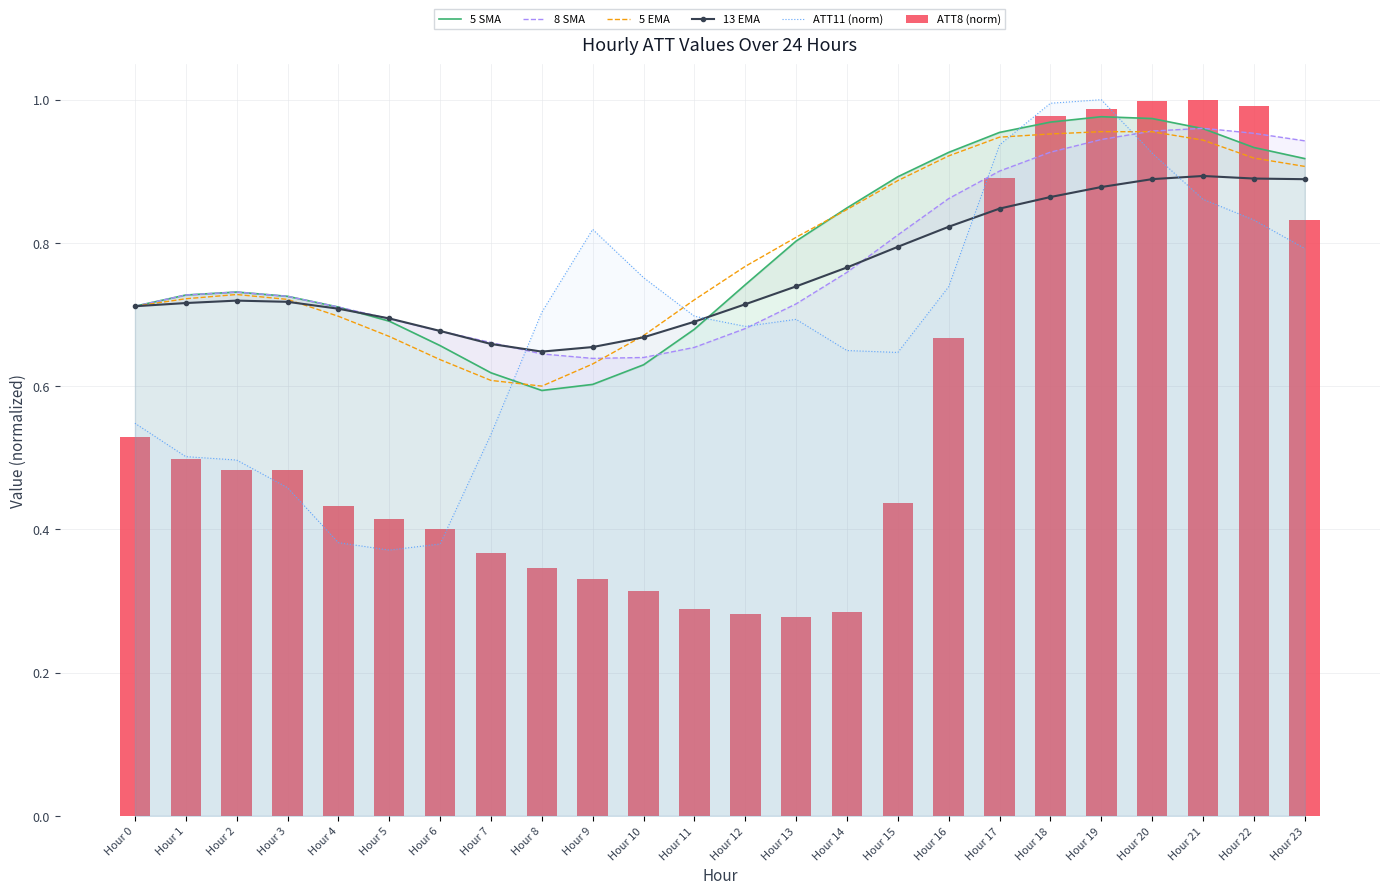

Reading left to right, list all the values displayed in this chart.

5 SMA: 0.7	0.7	0.7	0.7	0.7	0.7	0.7	0.6	0.6	0.6	0.6	0.7	0.7	0.8	0.8	0.9	0.9	1.0	1.0	1.0	1.0	1.0	0.9	0.9
8 SMA: 0.7	0.7	0.7	0.7	0.7	0.7	0.7	0.7	0.6	0.6	0.6	0.7	0.7	0.7	0.8	0.8	0.9	0.9	0.9	0.9	1.0	1.0	1.0	0.9
5 EMA: 0.7	0.7	0.7	0.7	0.7	0.7	0.6	0.6	0.6	0.6	0.7	0.7	0.8	0.8	0.8	0.9	0.9	0.9	1.0	1.0	1.0	0.9	0.9	0.9
13 EMA: 0.7	0.7	0.7	0.7	0.7	0.7	0.7	0.7	0.6	0.7	0.7	0.7	0.7	0.7	0.8	0.8	0.8	0.8	0.9	0.9	0.9	0.9	0.9	0.9
ATT11 (norm): 0.5	0.5	0.5	0.5	0.4	0.4	0.4	0.5	0.7	0.8	0.8	0.7	0.7	0.7	0.6	0.6	0.7	0.9	1.0	1.0	0.9	0.9	0.8	0.8
ATT8 (norm): 0.5	0.5	0.5	0.5	0.4	0.4	0.4	0.4	0.3	0.3	0.3	0.3	0.3	0.3	0.3	0.4	0.7	0.9	1.0	1.0	1.0	1.0	1.0	0.8